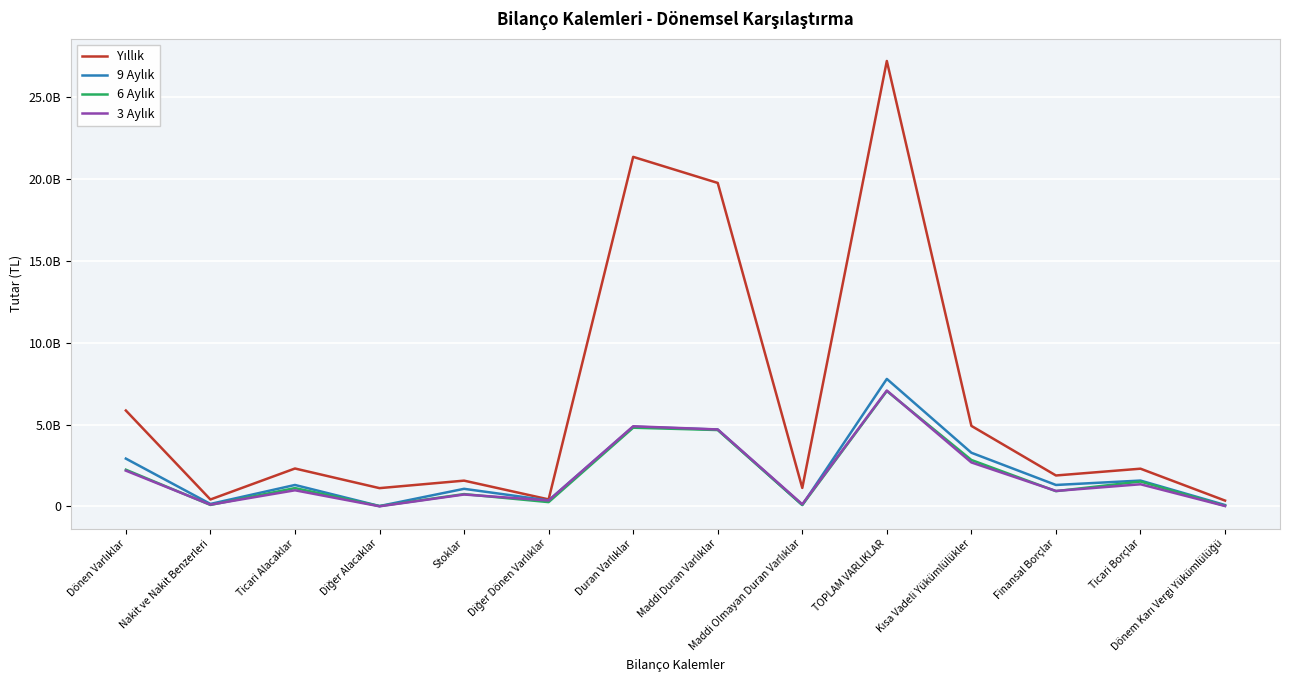

List the series in order of their peak value, highest first.

Yıllık, 9 Aylık, 3 Aylık, 6 Aylık